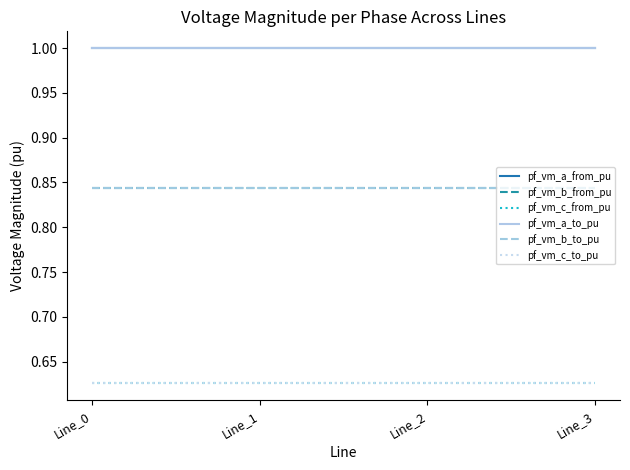

Is it true that pf_vm_b_from_pu equals 0.8 at Line_1?

True